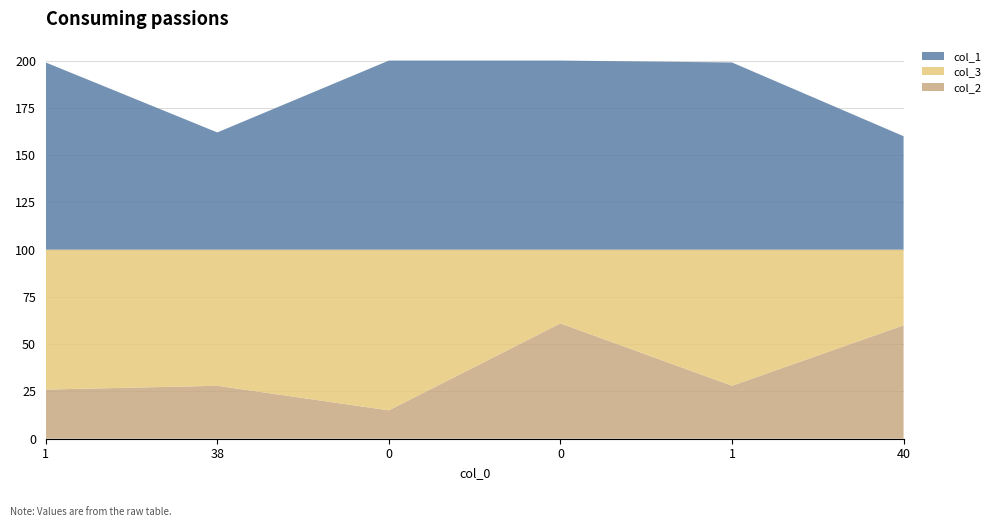

Reading left to right, transcribe all the data shown in this chart.

col_2: 26	28	15	61	28	60
col_3: 74	72	85	39	72	40
col_1: 99	62	100	100	99	60